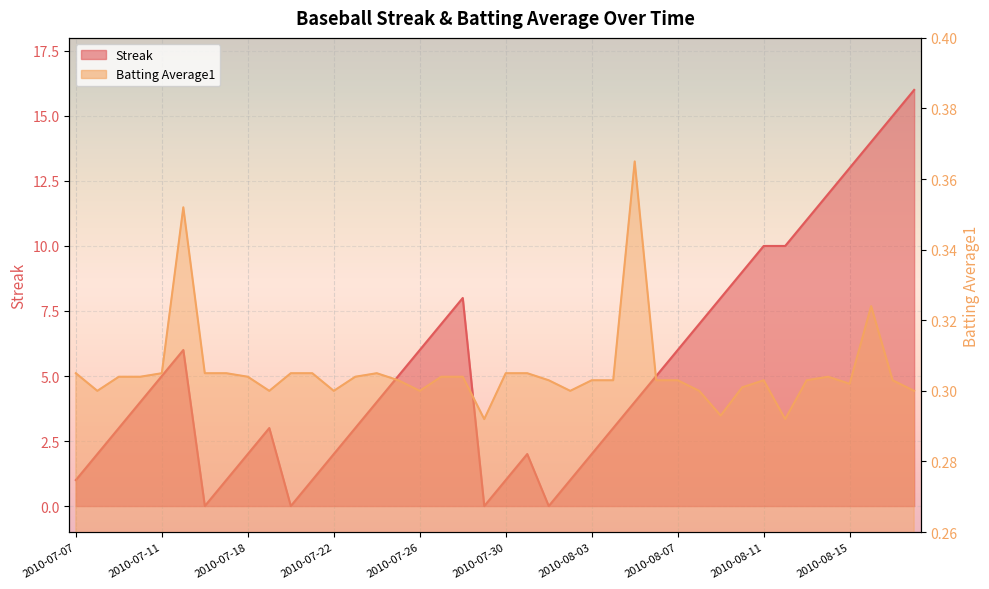

At 2010-07-27, list the series in order from largest to smallest.

Streak, Batting Average1